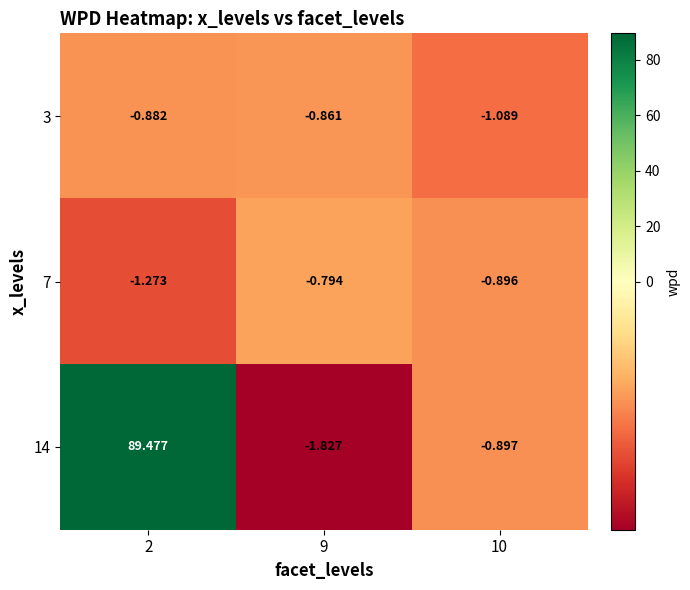

Is the value of 7 at 2 greater than the value of 3 at 9?

No